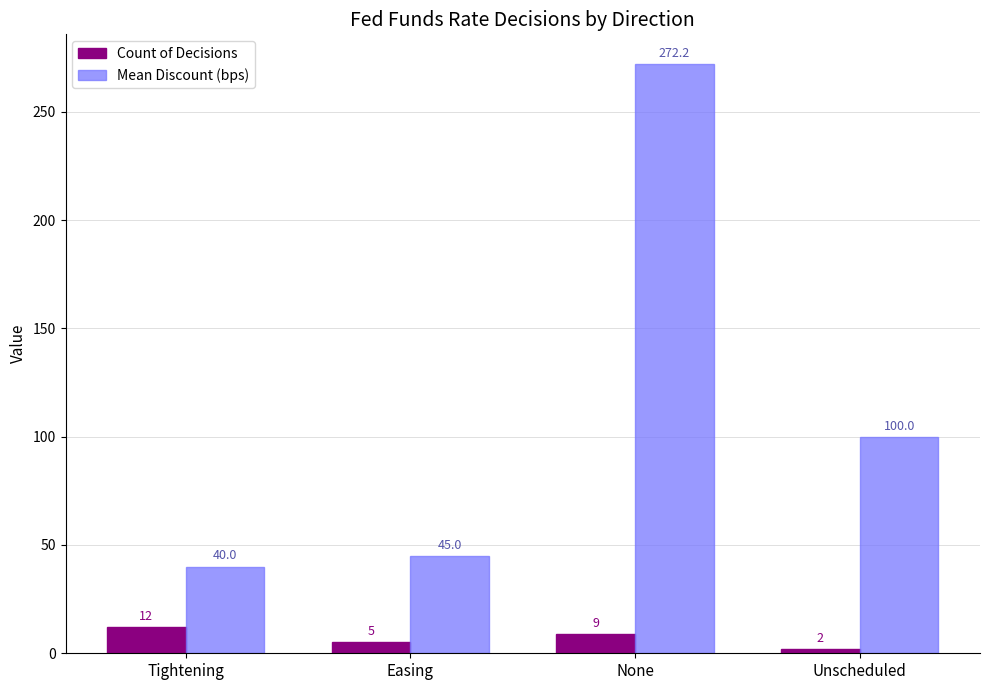

Rank the series by their maximum value, from highest to lowest.

Mean Discount (bps), Count of Decisions